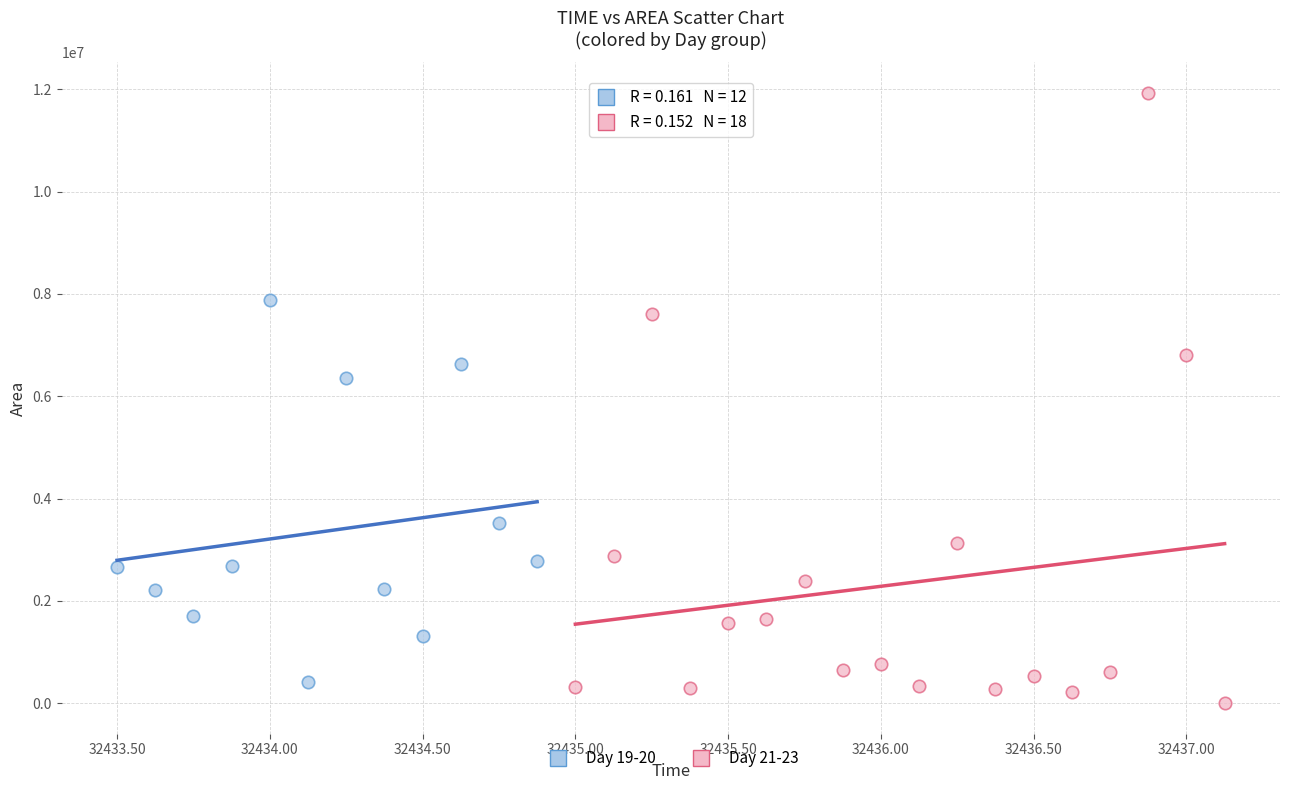

Which series has the largest Y range (max minus min)?

Day 21-23